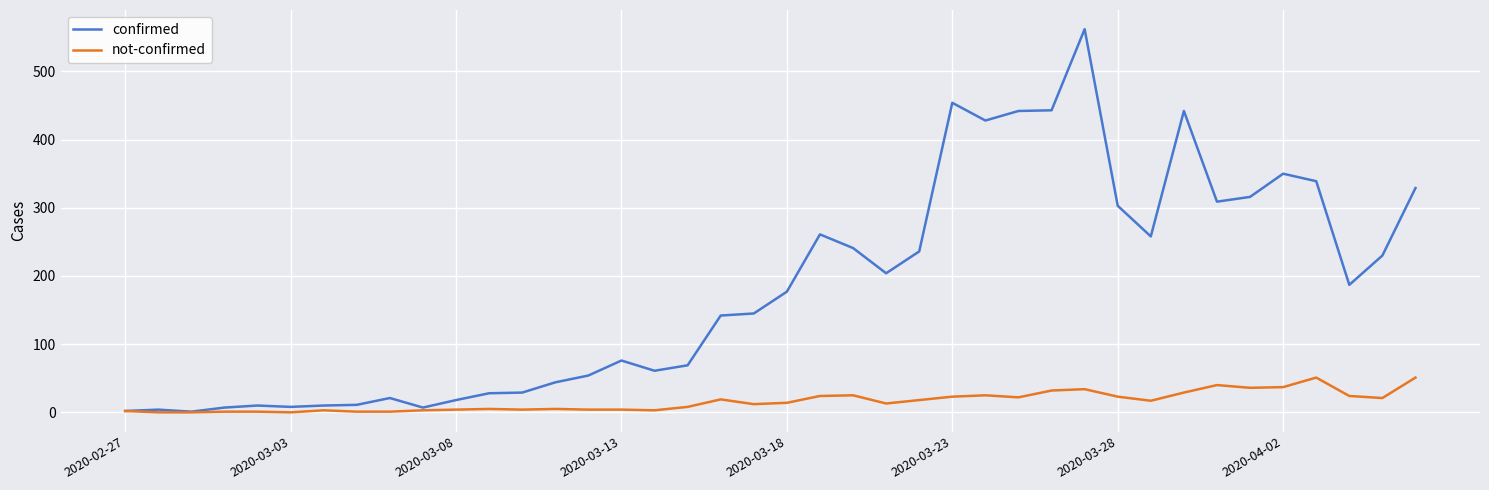

Rank the series by their average value, from lowest to highest.

not-confirmed, confirmed